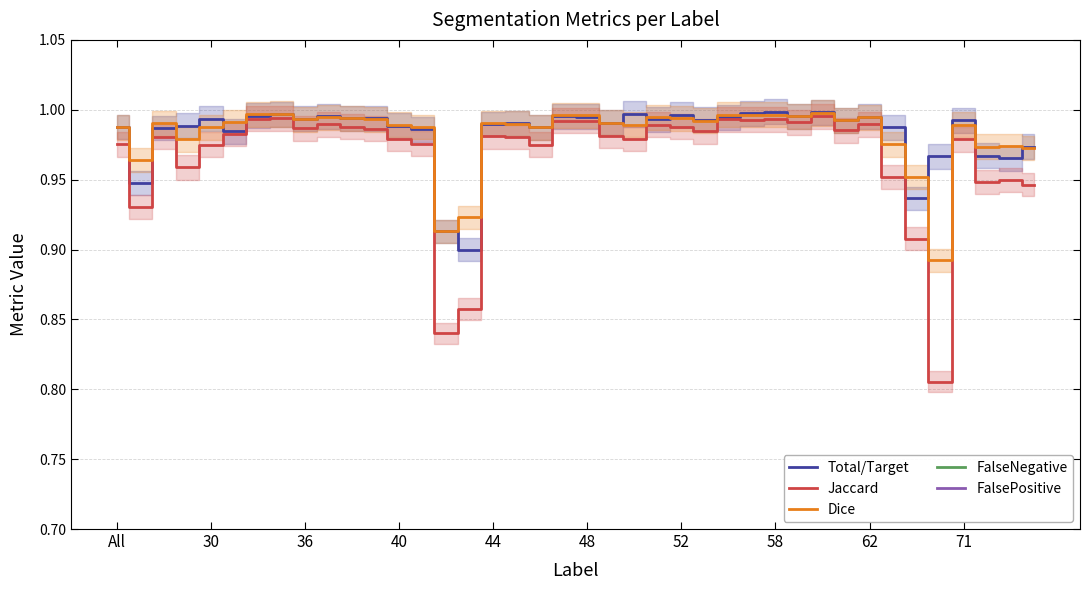

True or false: Total/Target has a value of 1.8 at 40.

False